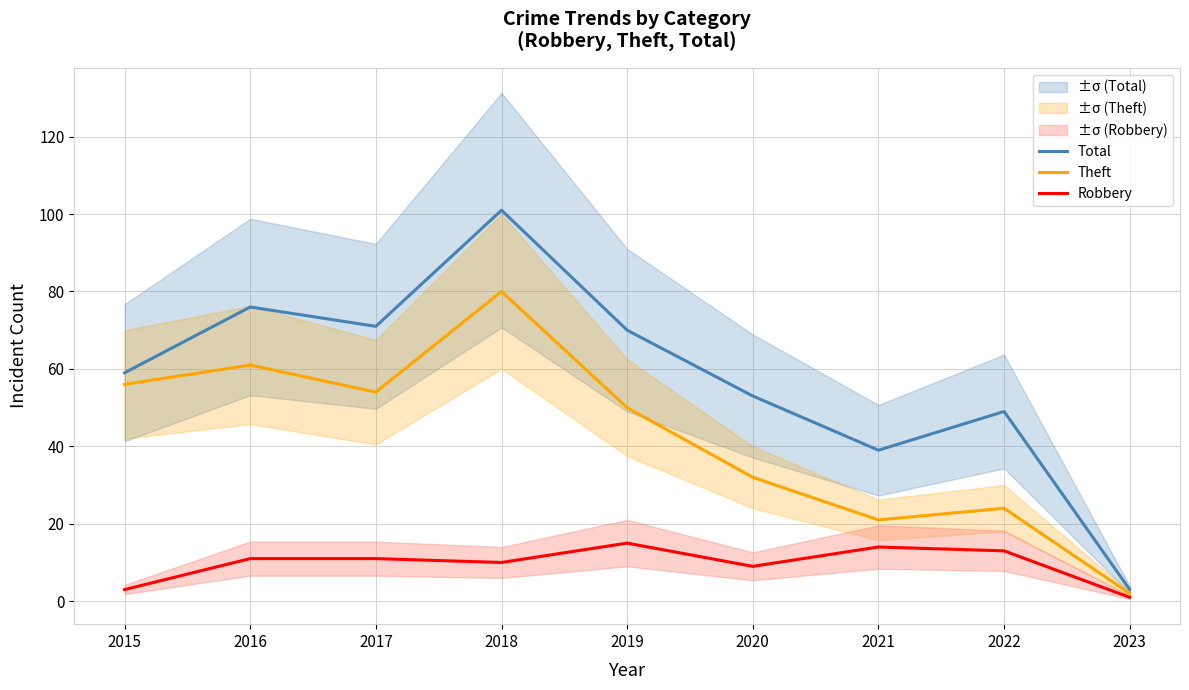

Which label corresponds to the smallest value in the chart?

2023